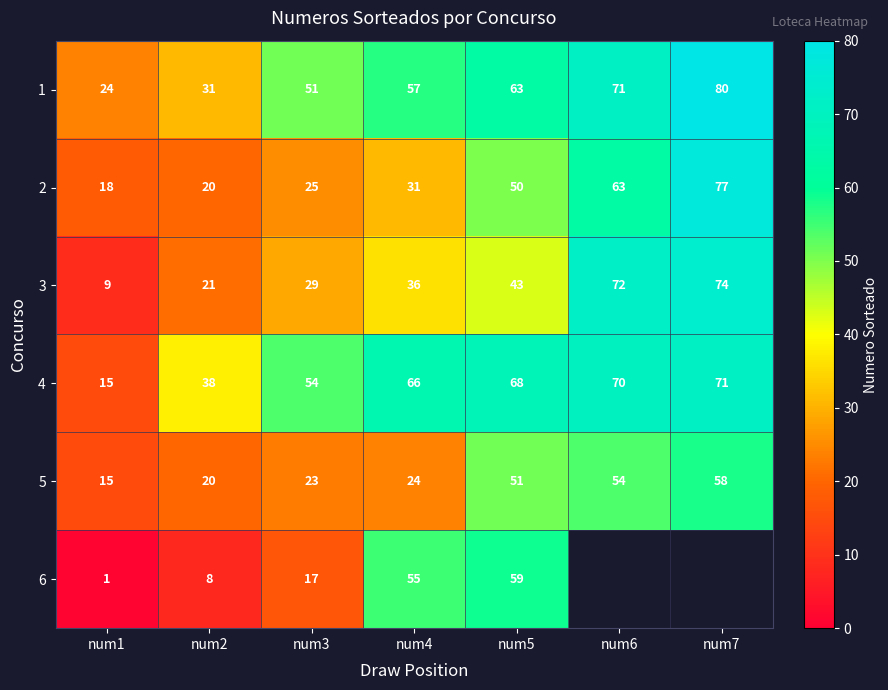

What is the sum of the 3 values at num3 and num5?

72